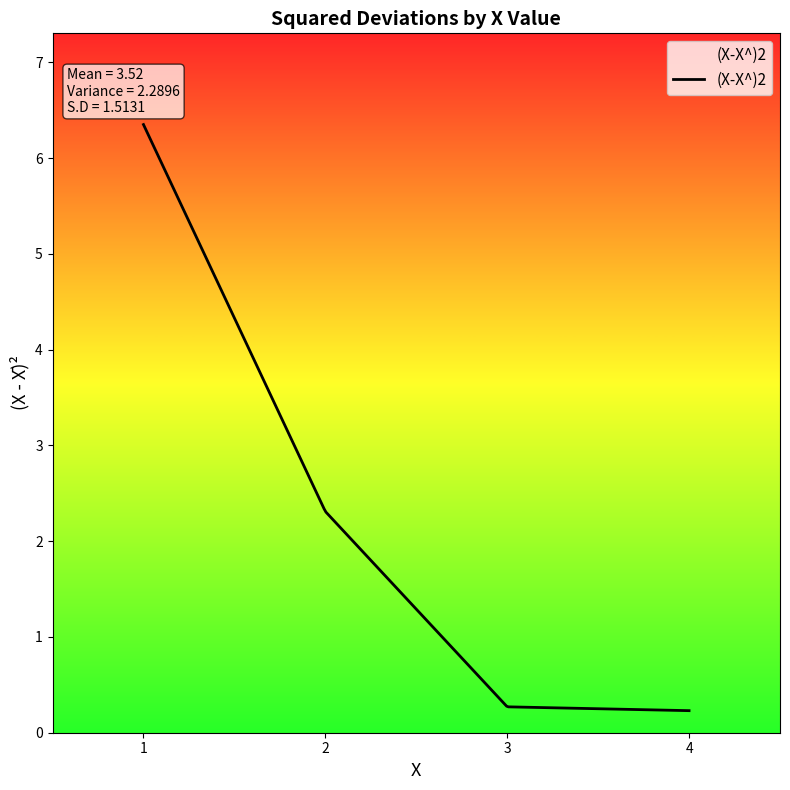

What is the maximum value shown in the chart?

6.4